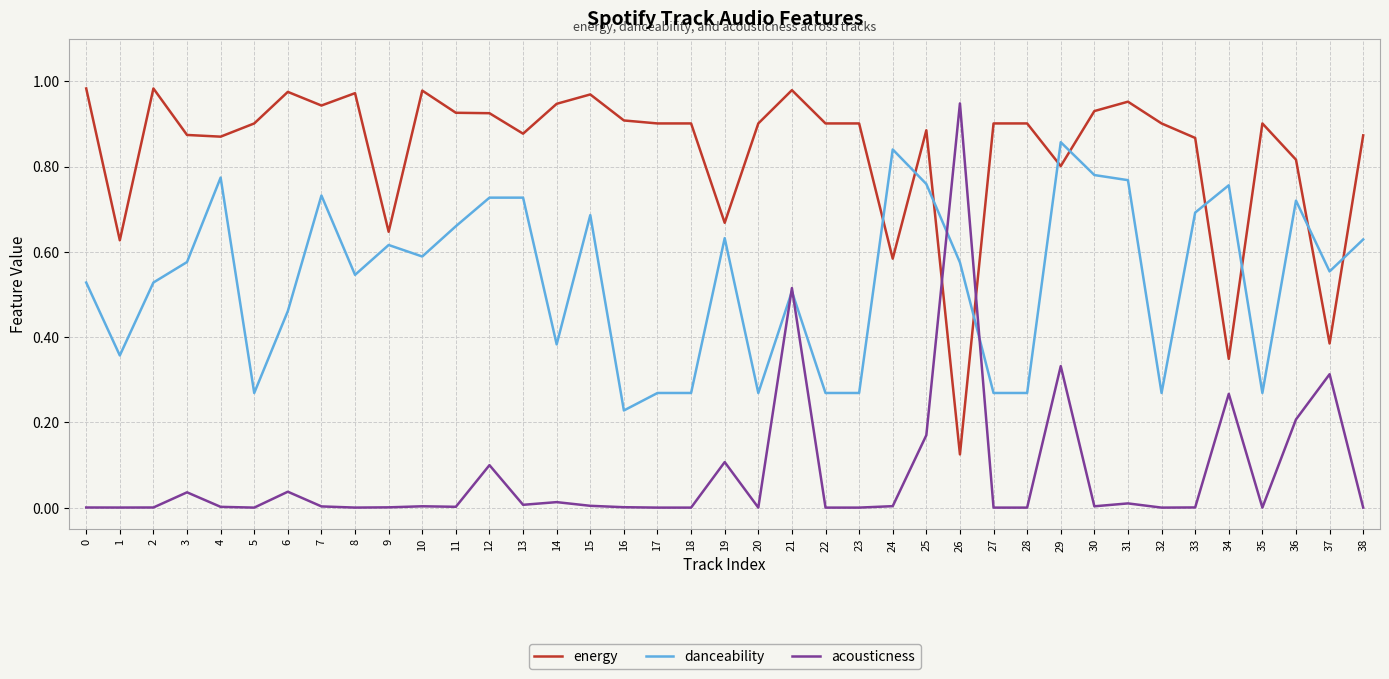

Rank the series by their average value, from lowest to highest.

acousticness, danceability, energy